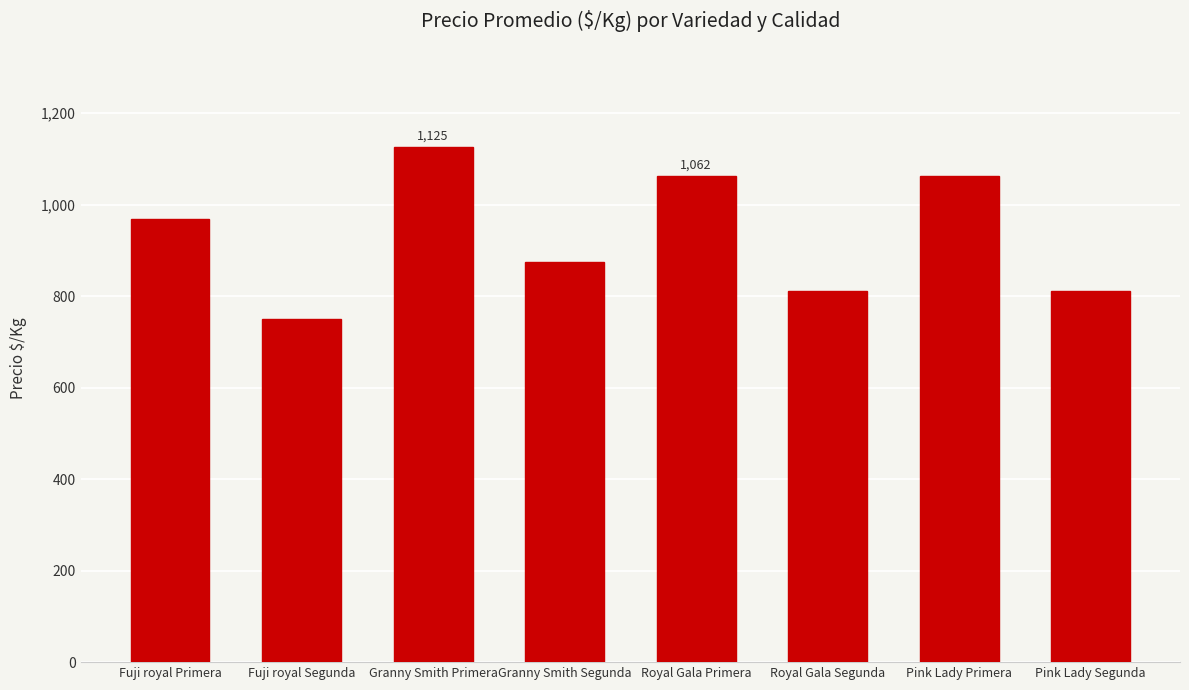

Reading right to left, what are all the values shown in this chart?

812	1062	812	1062	875	1125	750	969